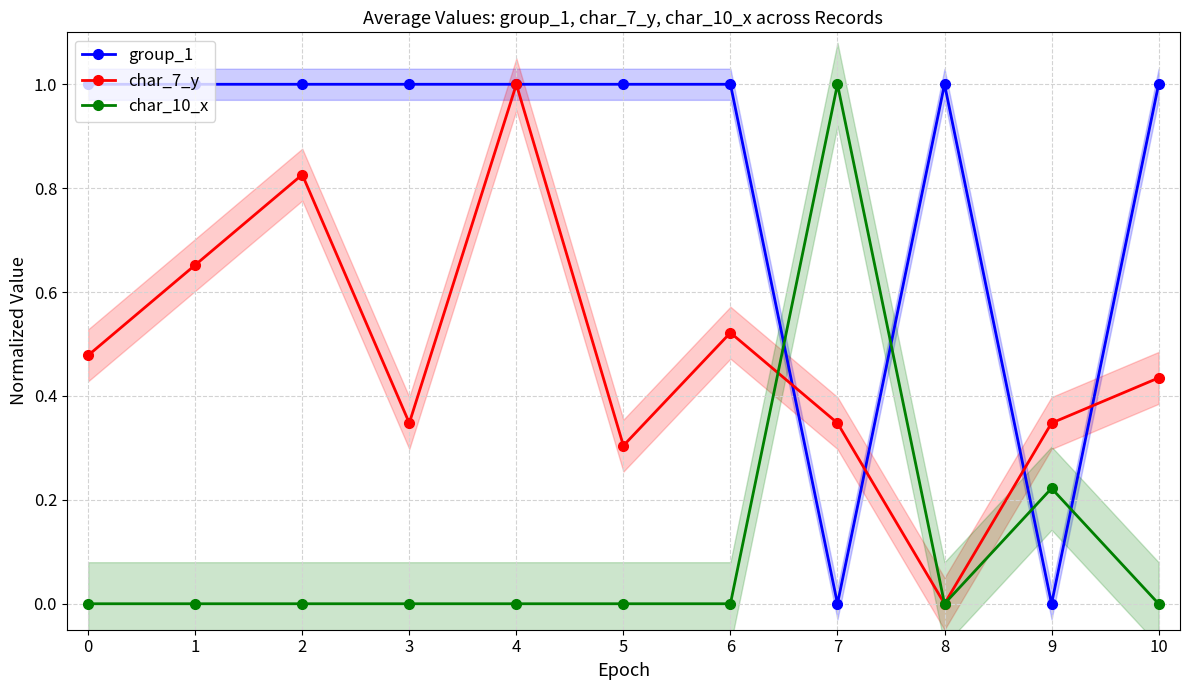

The char_7_y series shows 0.0 at 8. True or false?

True